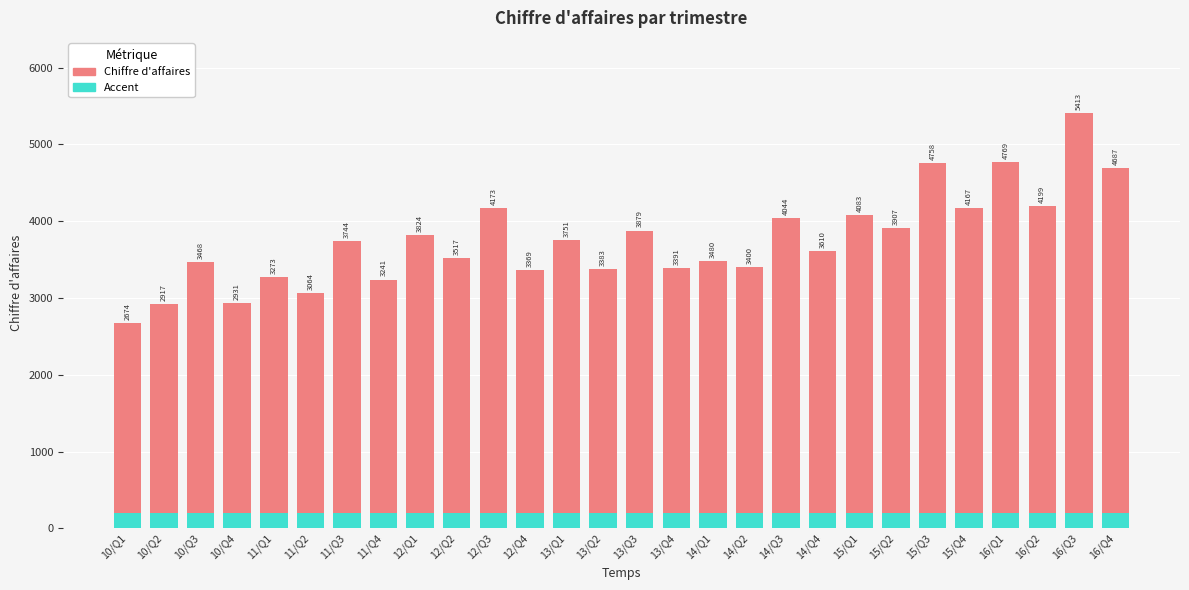

Is the value of Chiffre d'affaires at 15/Q3 greater than the value of Accent at 14/Q4?

Yes